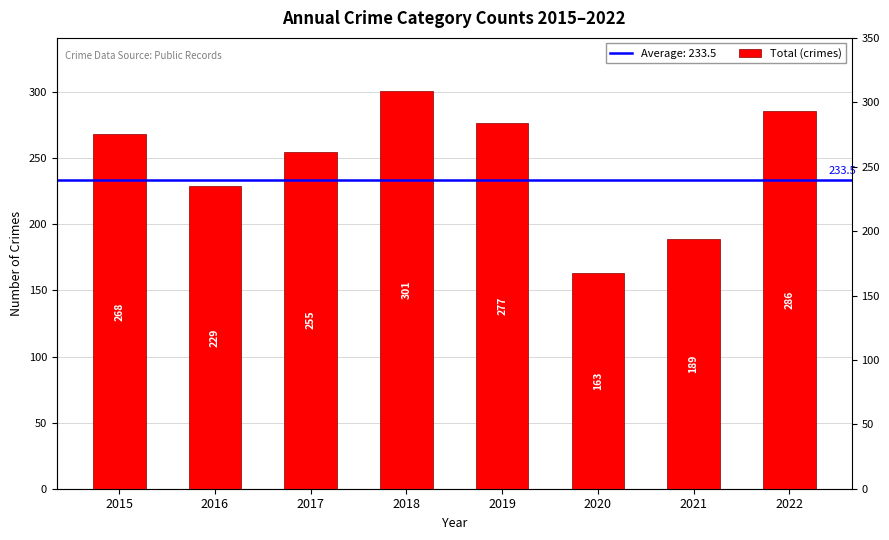

Is it true that the value at 2022 is 286?

True